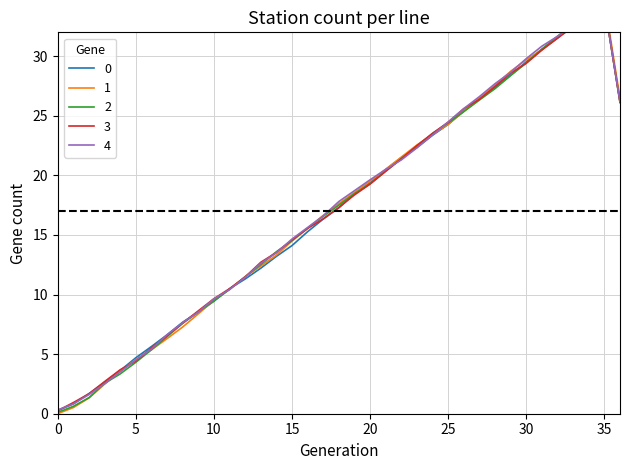

What is the sum of all 1 values?

637.6